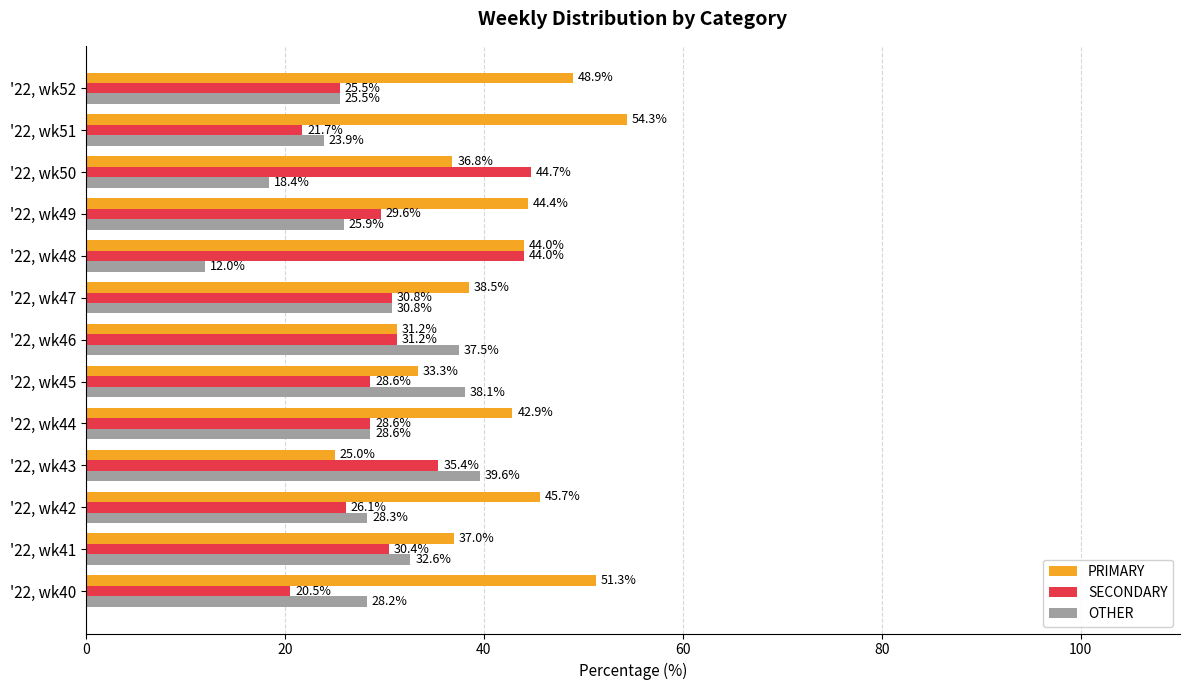

What is the maximum value shown in the chart?

54.3